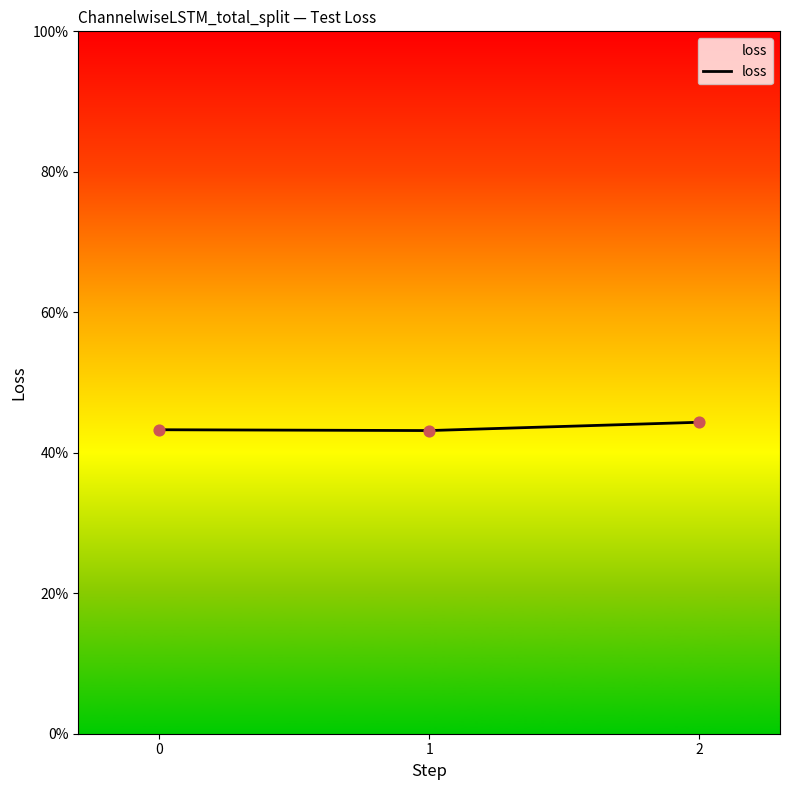

What is the change in value from 0 to 1?

-0.1